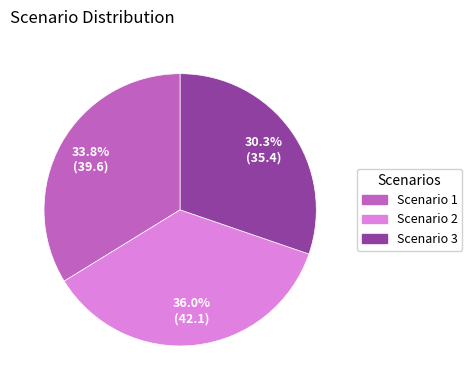

Which category has the smallest portion of the pie?

Scenario 3